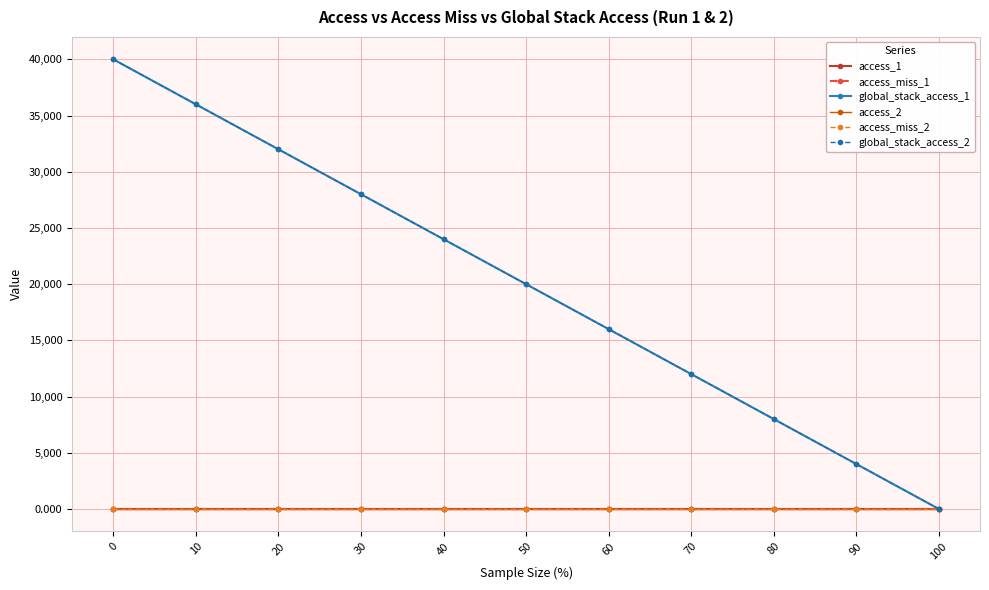

Which series has the widest spread of values?

global_stack_access_1